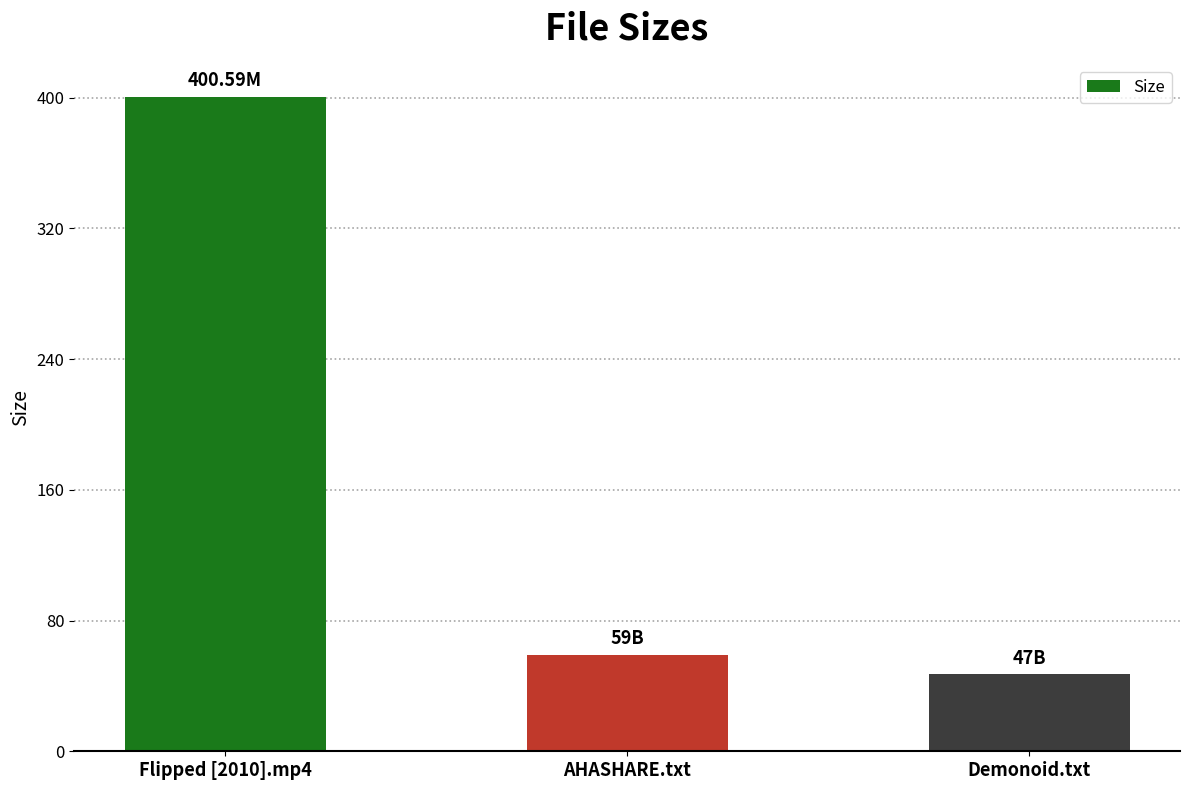

Which label corresponds to the smallest value in the chart?

Demonoid.txt